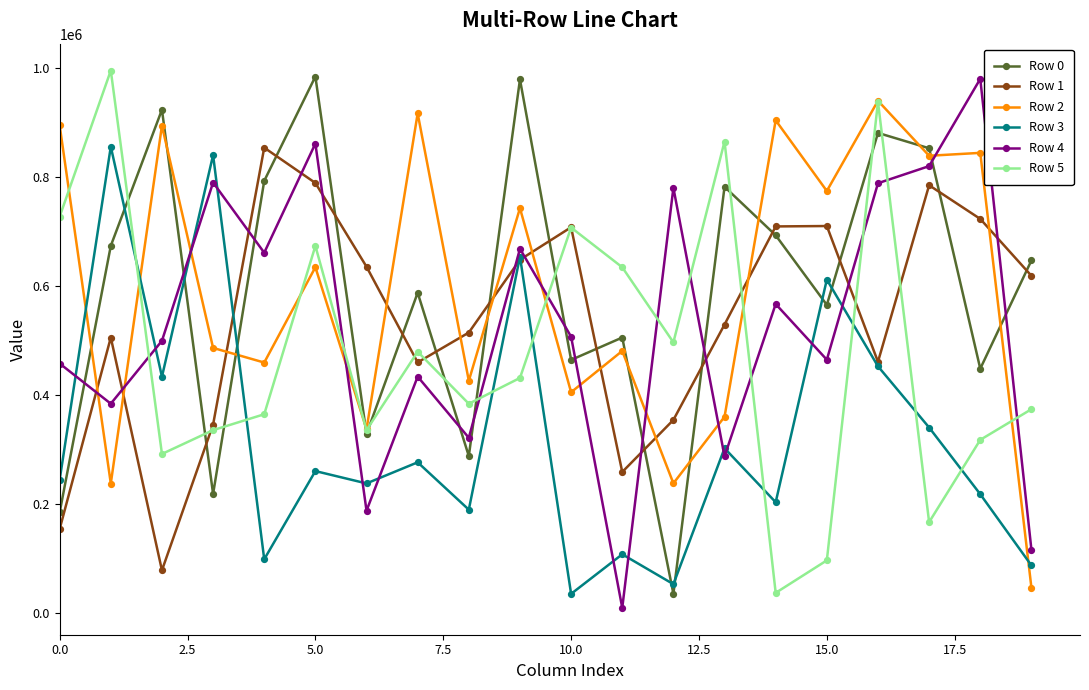

Does the chart have visible grid lines?

No